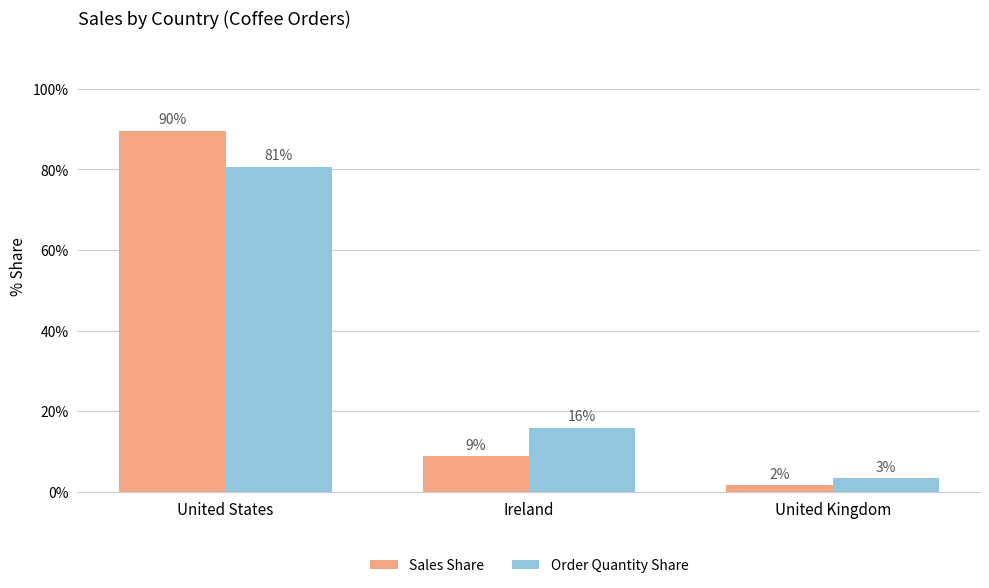

What are all the series names shown in the legend?

Sales Share, Order Quantity Share